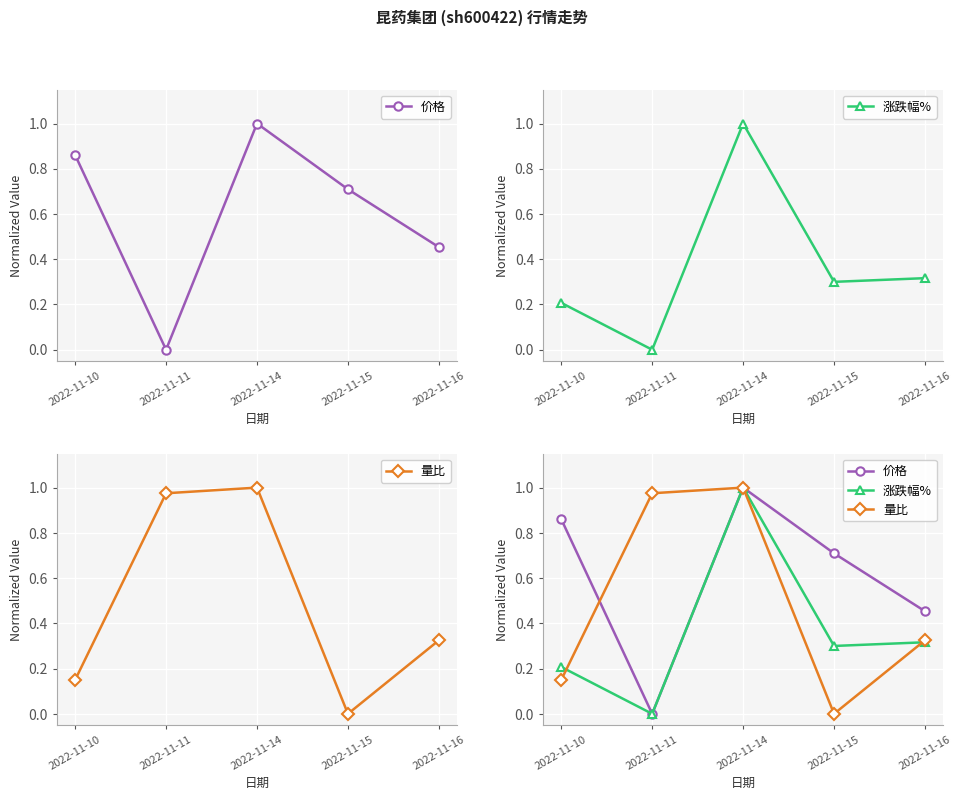

Is it true that 价格 equals 0.0 at 2022-11-11?

True